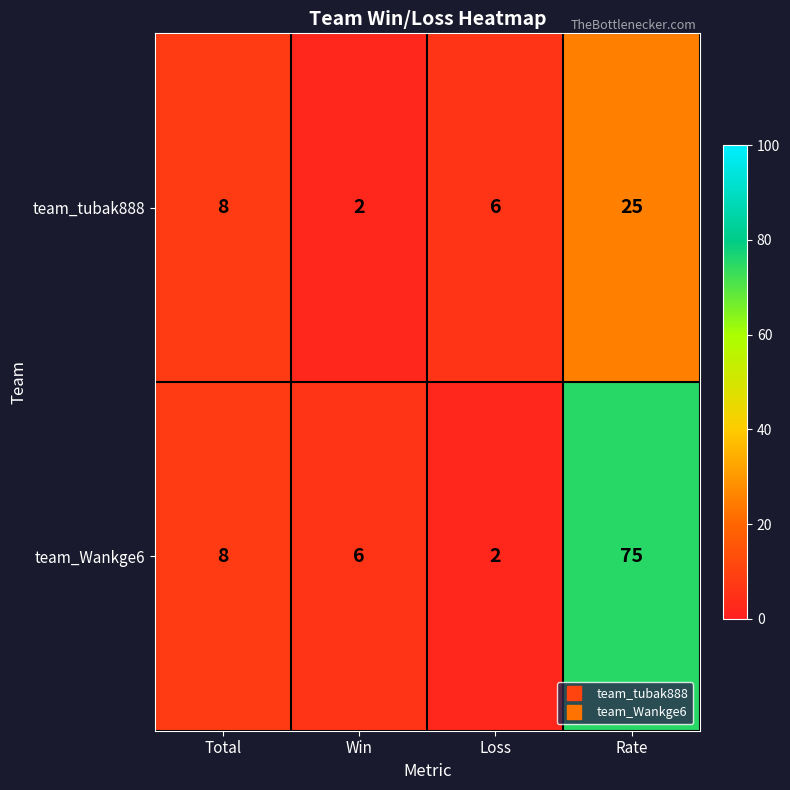

What is the sum of all team_tubak888 values?

41